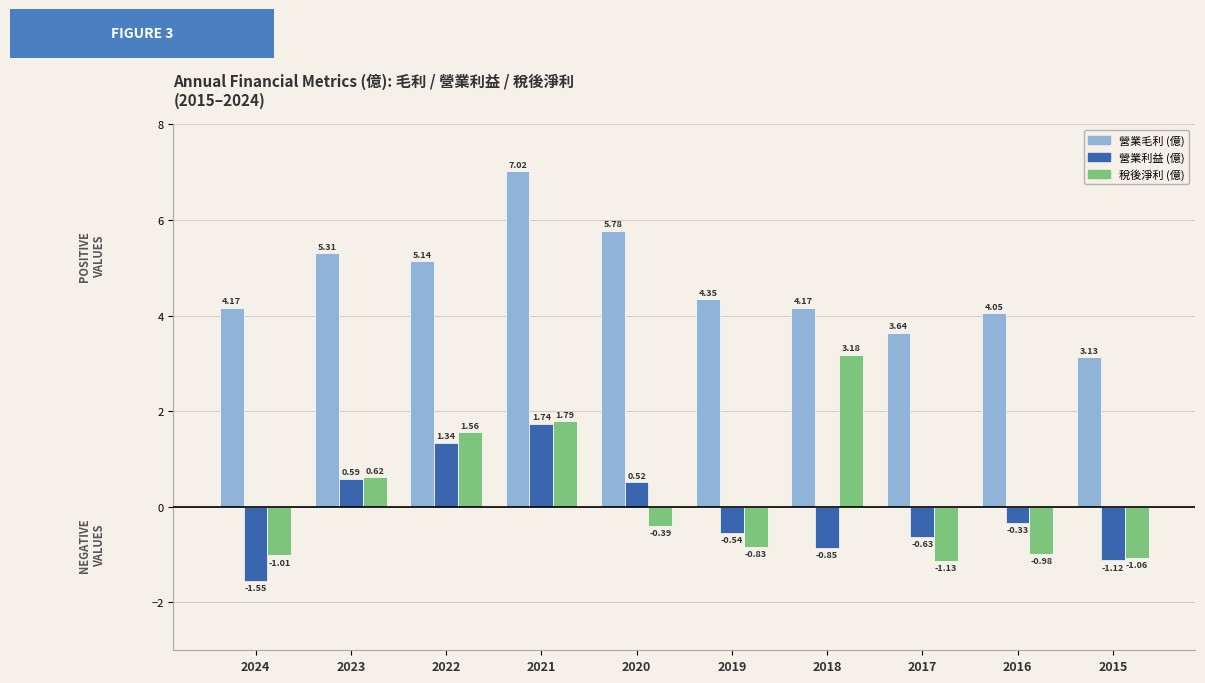

How many data points in 營業毛利 (億) are less than 4?

2